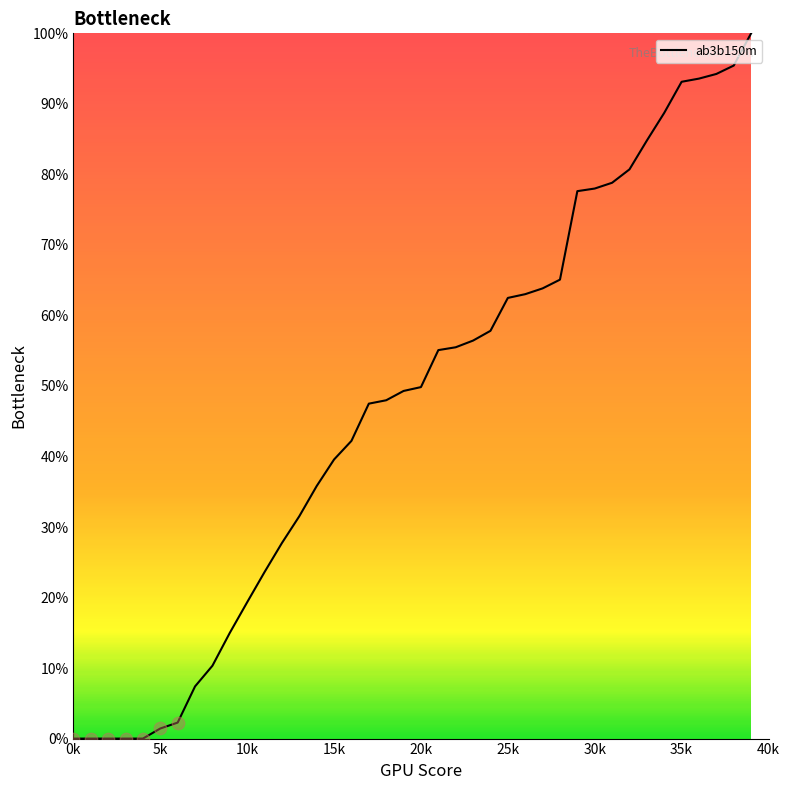

What is the difference between the maximum and minimum values?

100.0